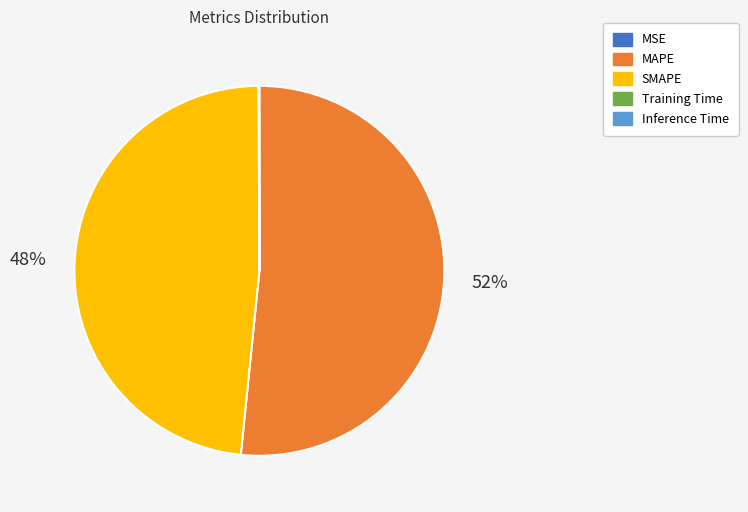

To the nearest percent, what is the difference between the largest and smallest slice percentages?

52%